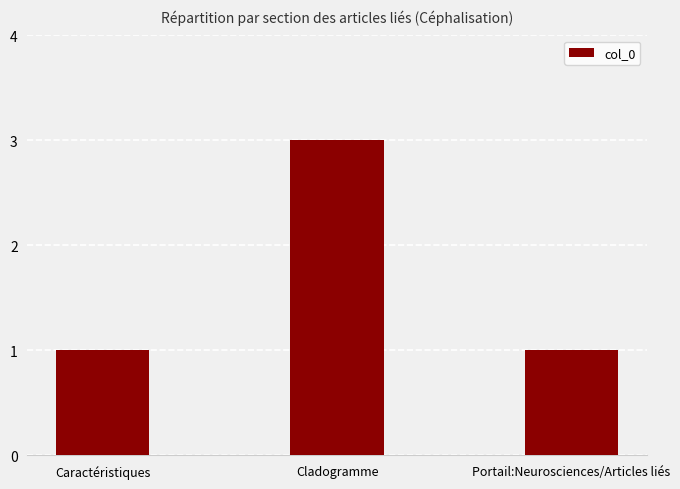

What is the sum of the values at Cladogramme and Portail:Neurosciences/Articles liés?

4